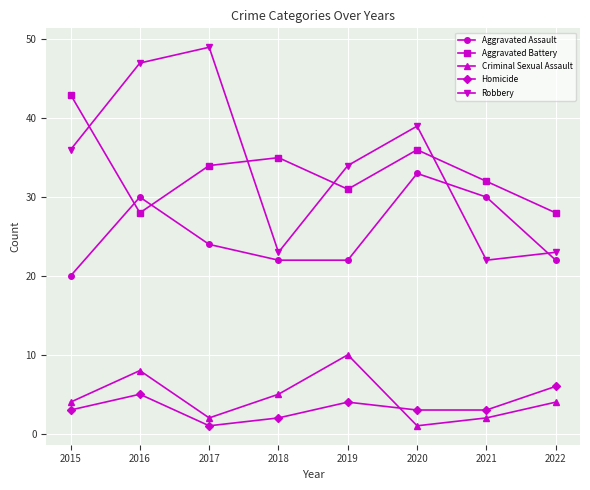

What is the total value across all series at 2022?

83